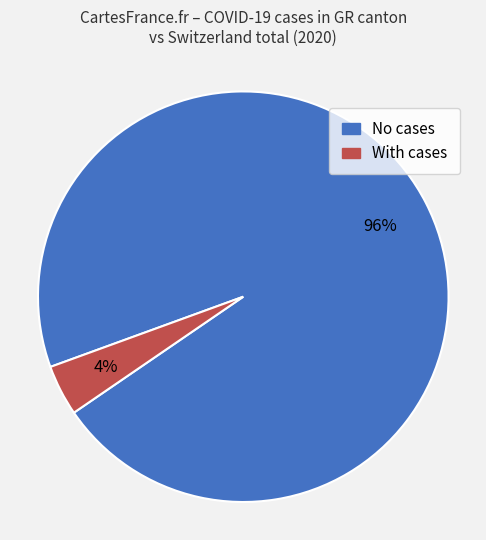

Does any single category account for the majority?

Yes